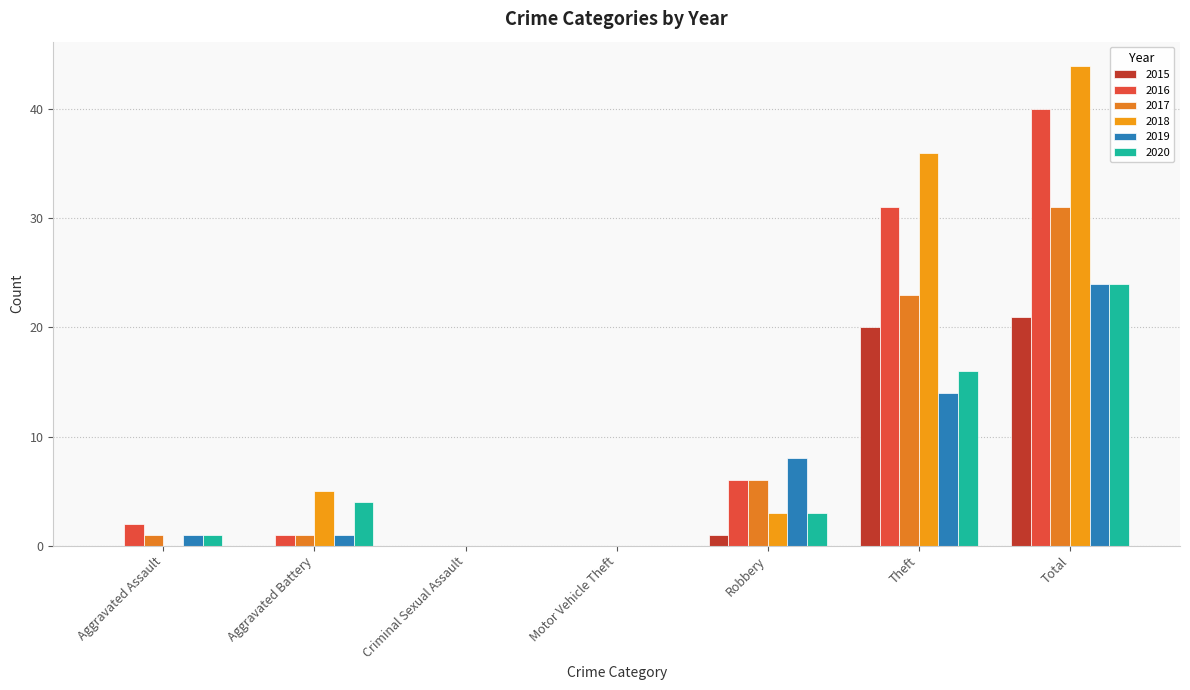

At Motor Vehicle Theft, list the series in order from largest to smallest.

2015, 2016, 2017, 2018, 2019, 2020